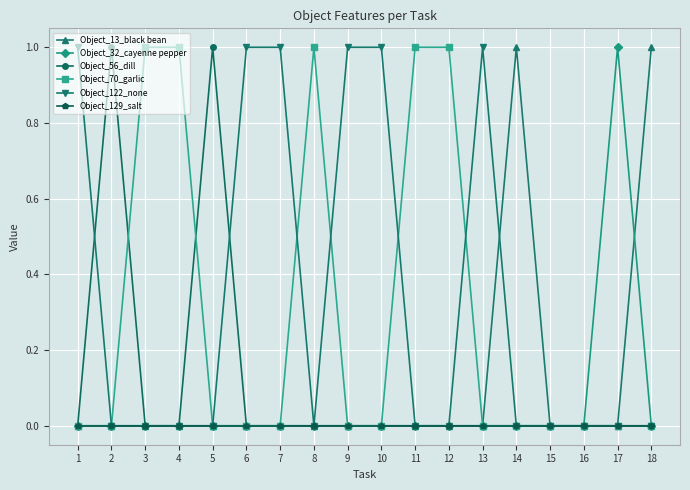

At which category does Object_56_dill reach its first local peak?

2